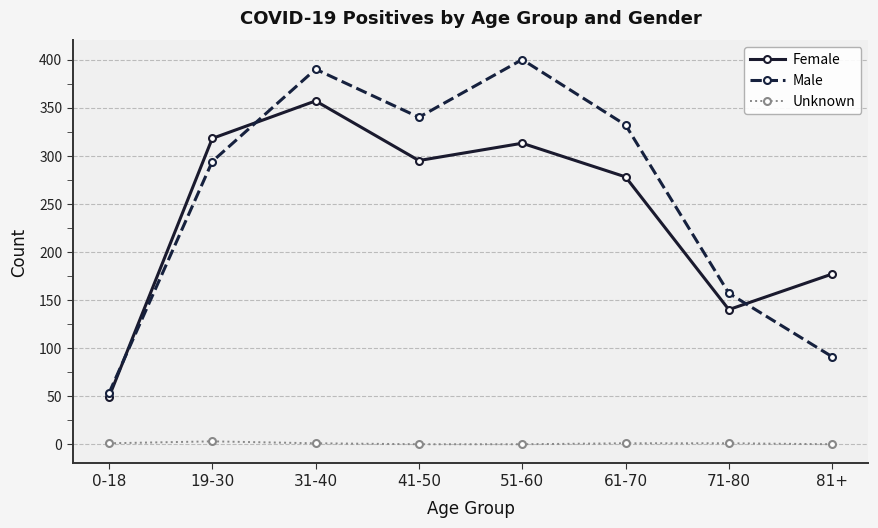

Is the value of Unknown at 61-70 greater than the value of Female at 81+?

No